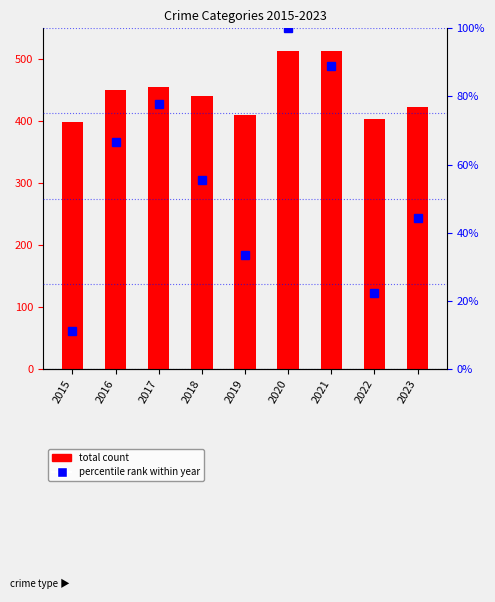

Are the bars grouped side by side (vs. stacked)?

Yes